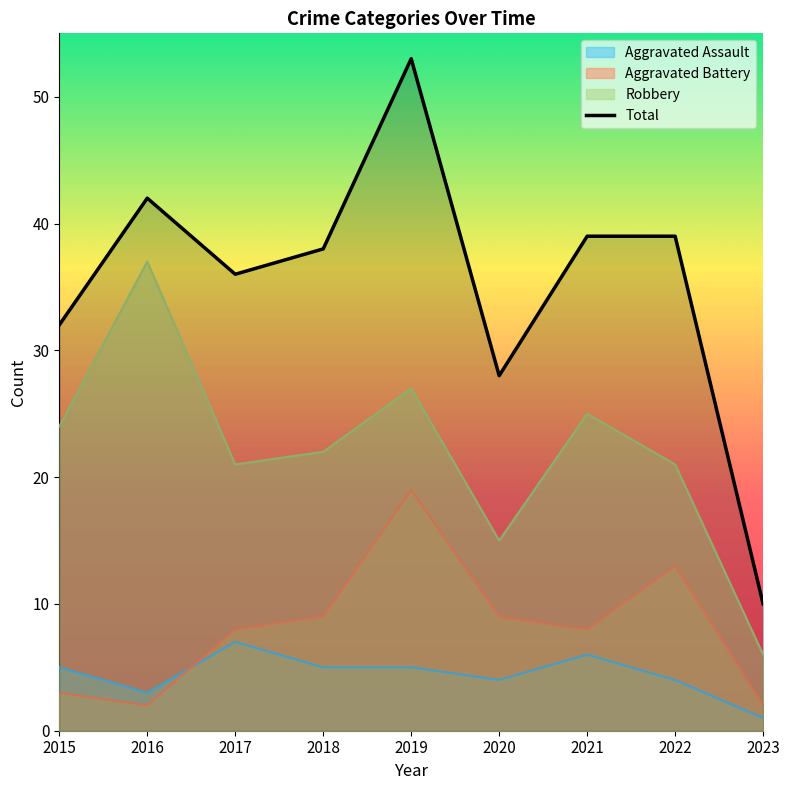

What is the change in value from 2018 to 2020?

-10